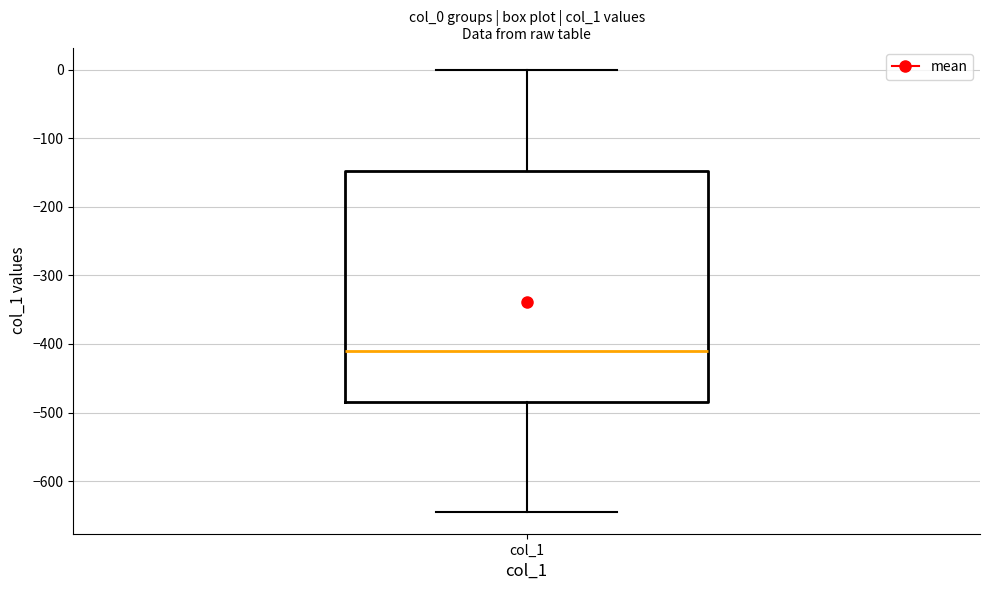

Transcribe this box plot: give where the median line is, the range the box spans, and where the two whiskers end, as read against the y-axis. The values are not printed on the chart, so give them approximately, as read against the axis.

median -410, box -480 to -150, whiskers -640 to 0